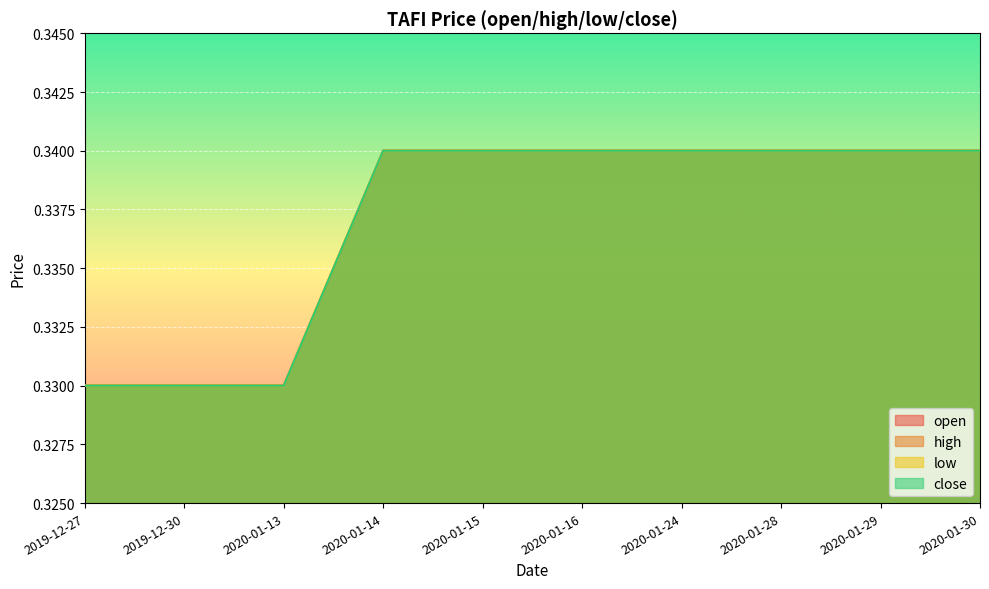

Is it true that open equals 0.5 at 2020-01-24?

False